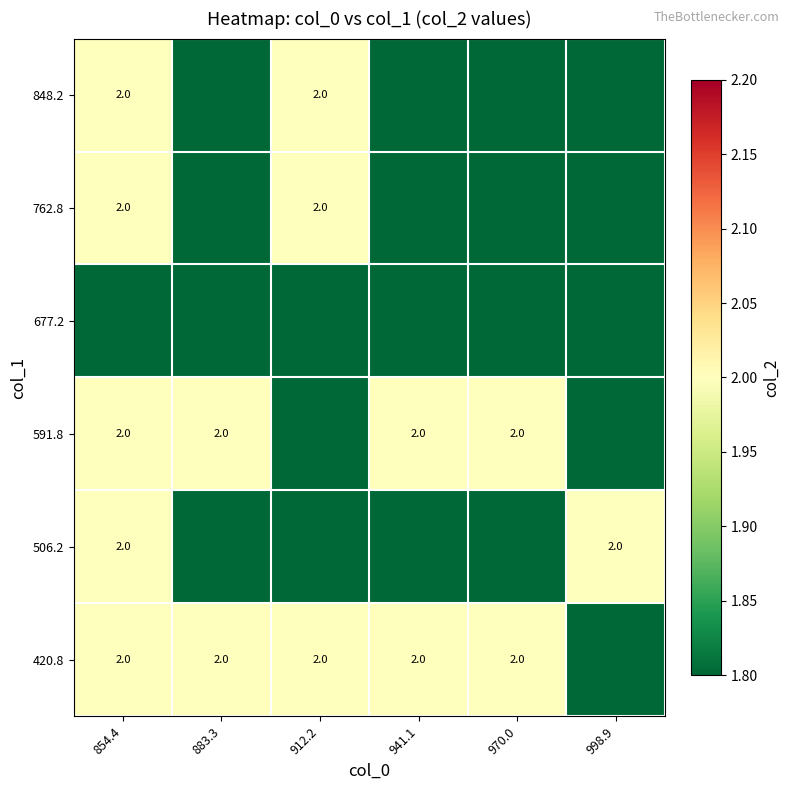

The 420.8 series shows 2 at 854.4. True or false?

True